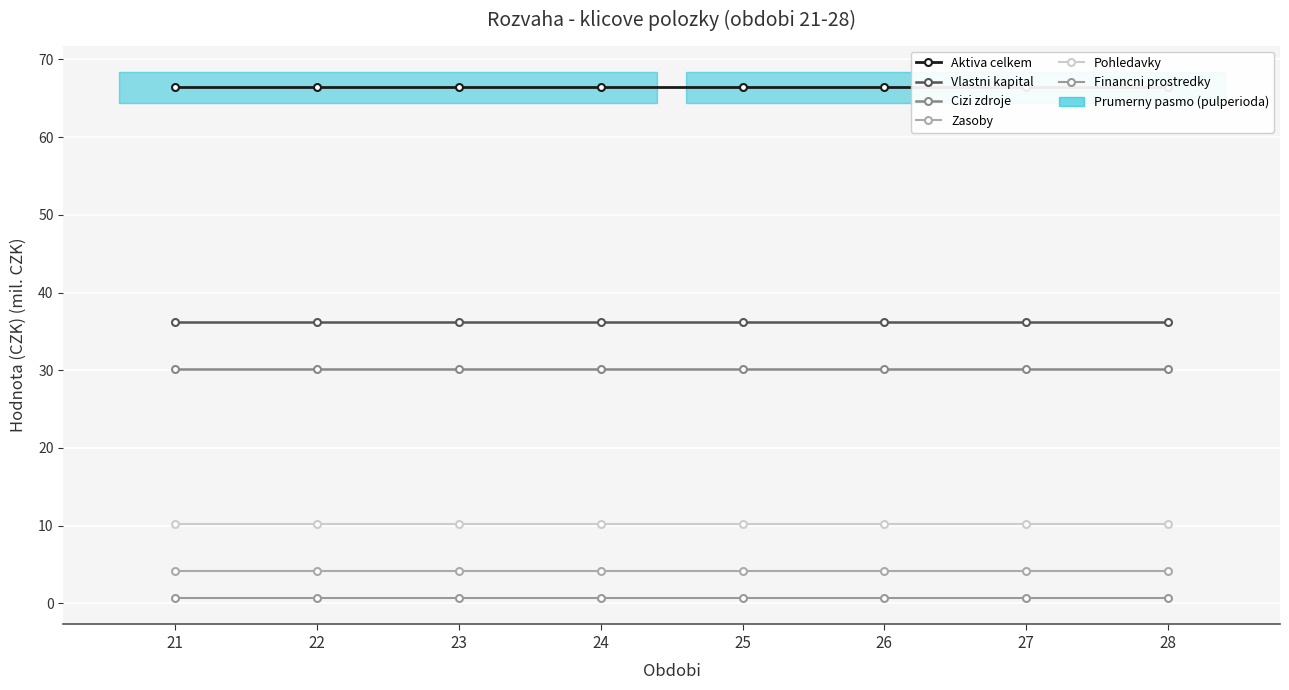

Reading right to left, transcribe all the data shown in this chart.

Aktiva celkem: 28=66.4	27=66.4	26=66.4	25=66.4	24=66.4	23=66.4	22=66.4	21=66.4
Vlastni kapital: 28=36.2	27=36.2	26=36.2	25=36.2	24=36.2	23=36.2	22=36.2	21=36.2
Cizi zdroje: 28=30.2	27=30.2	26=30.2	25=30.2	24=30.2	23=30.2	22=30.2	21=30.2
Zasoby: 28=4.1	27=4.1	26=4.1	25=4.1	24=4.1	23=4.1	22=4.1	21=4.1
Pohledavky: 28=10.3	27=10.3	26=10.3	25=10.3	24=10.3	23=10.3	22=10.3	21=10.3
Financni prostredky: 28=0.7	27=0.7	26=0.7	25=0.7	24=0.7	23=0.7	22=0.7	21=0.7